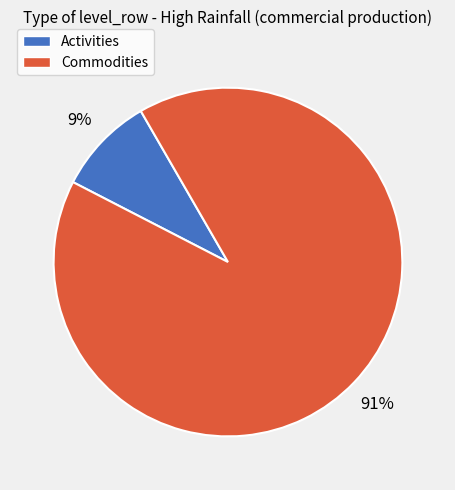

To the nearest percent, what is the average slice percentage?

50%